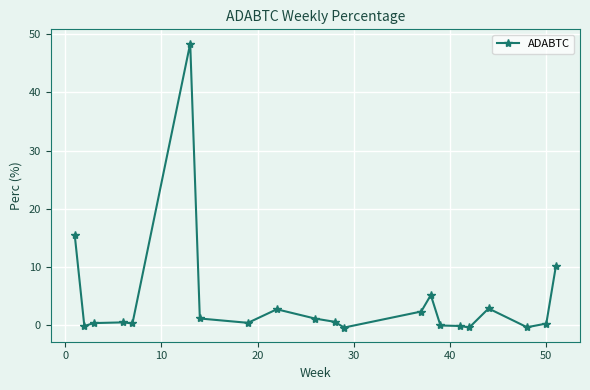

Does the chart have visible grid lines?

Yes